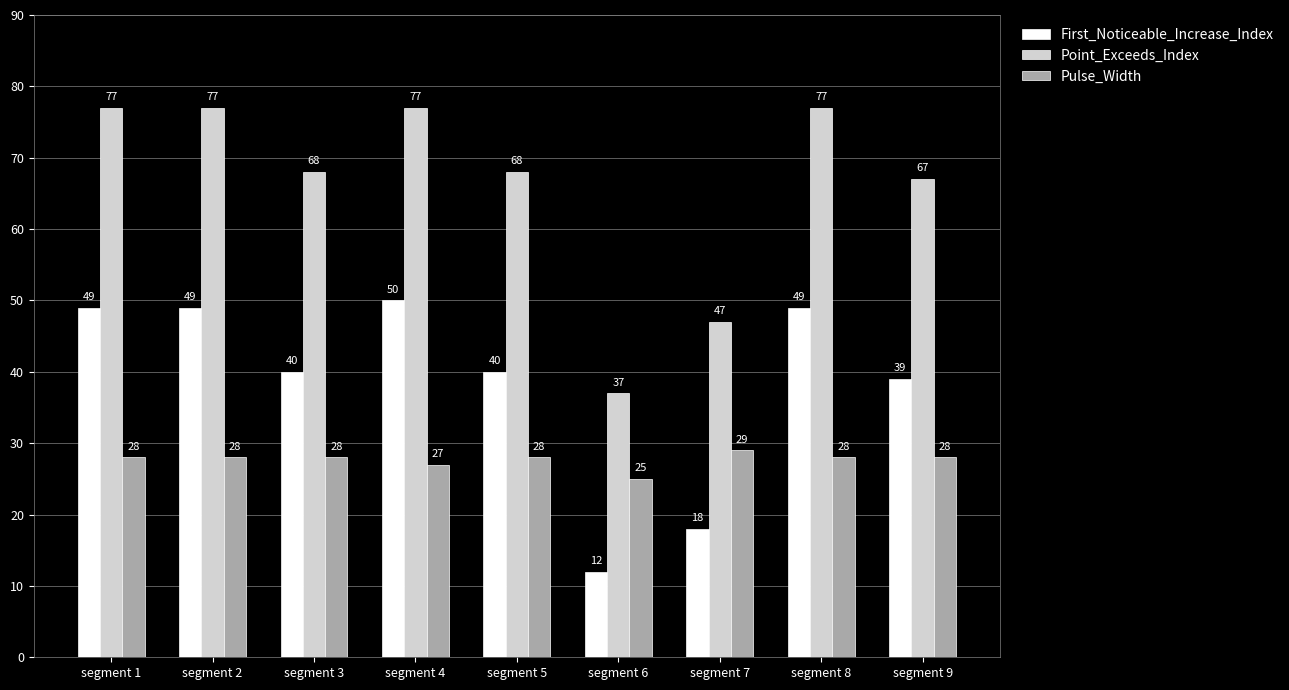

Between segment 2 and segment 6, which series saw the biggest shift?

Point_Exceeds_Index